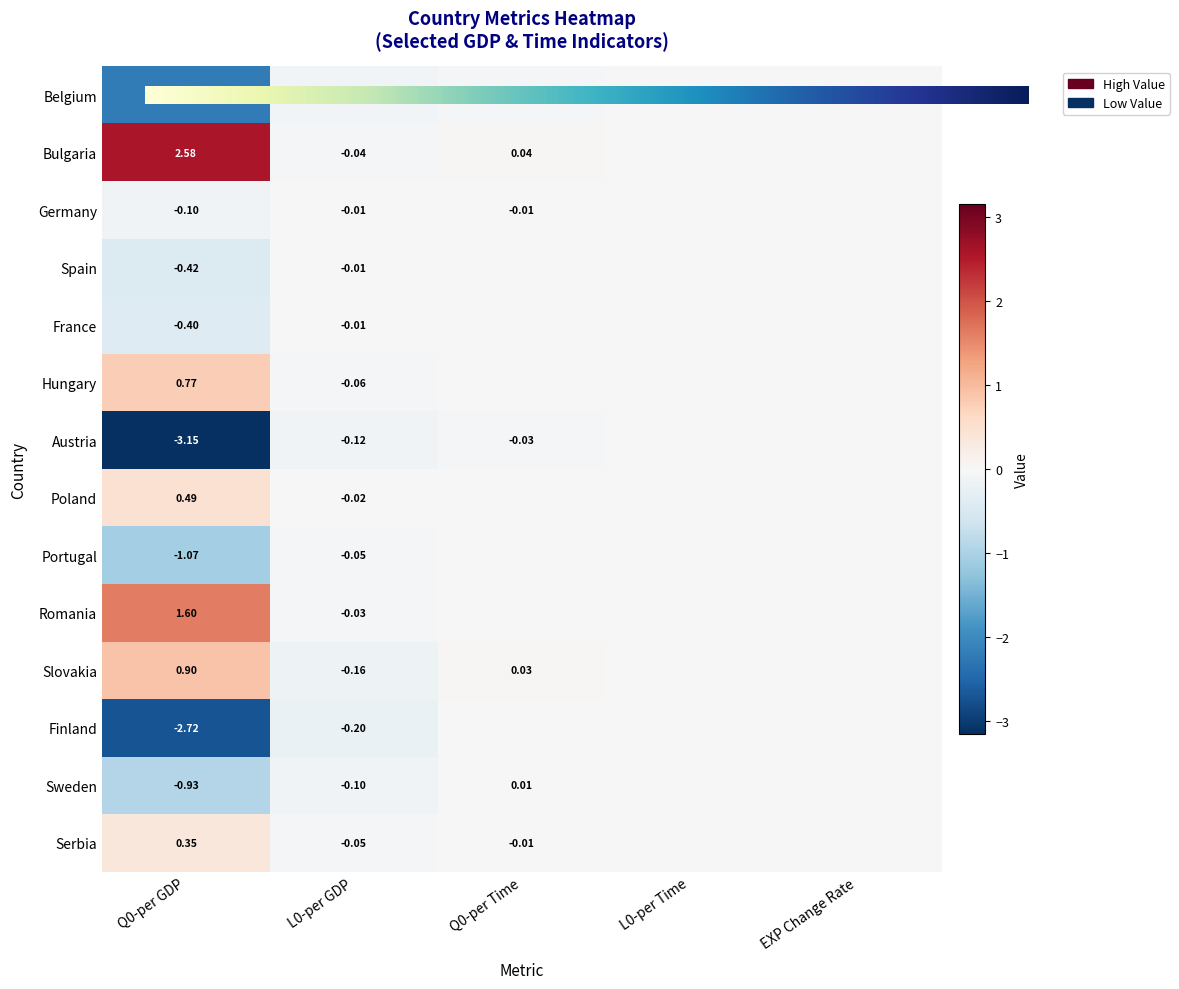

Count the number of categories in the chart.

5